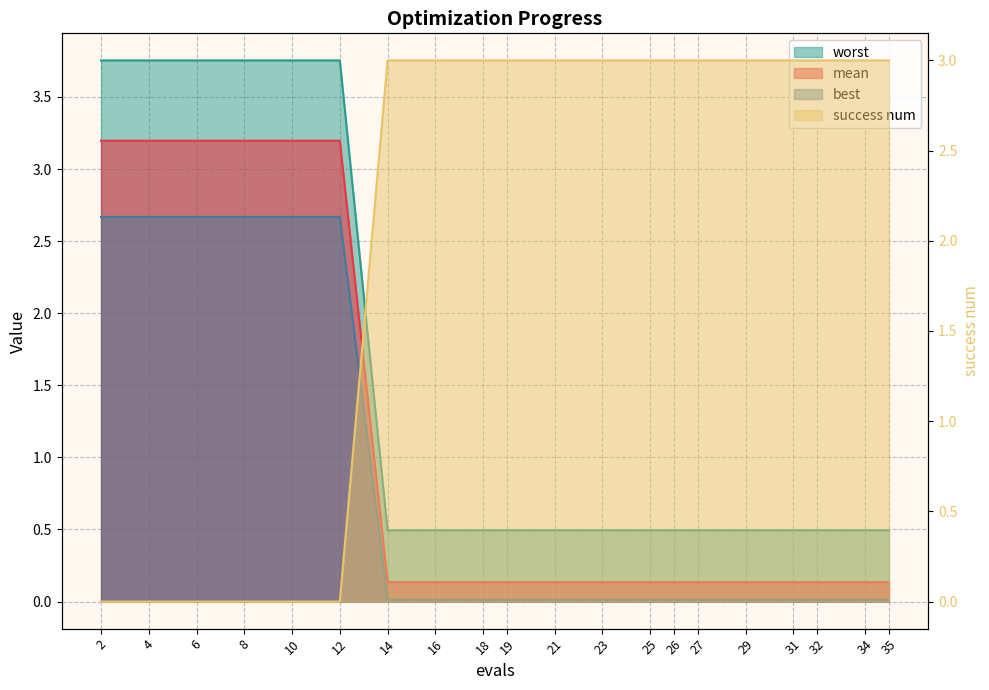

True or false: best and mean intersect in this chart.

False